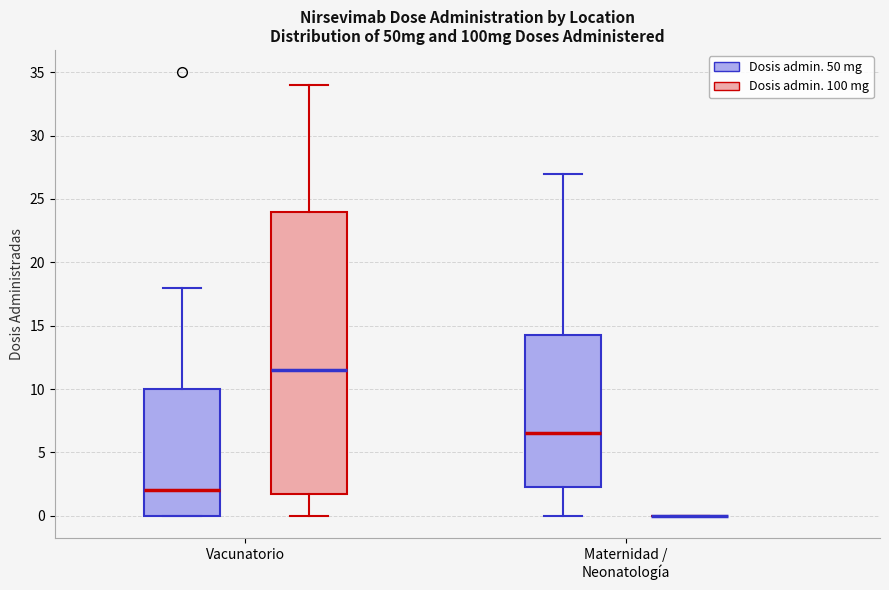

Comparing the boxes themselves (not the whiskers), which one is the tallest?

Vacunatorio (Dosis admin. 100 mg)